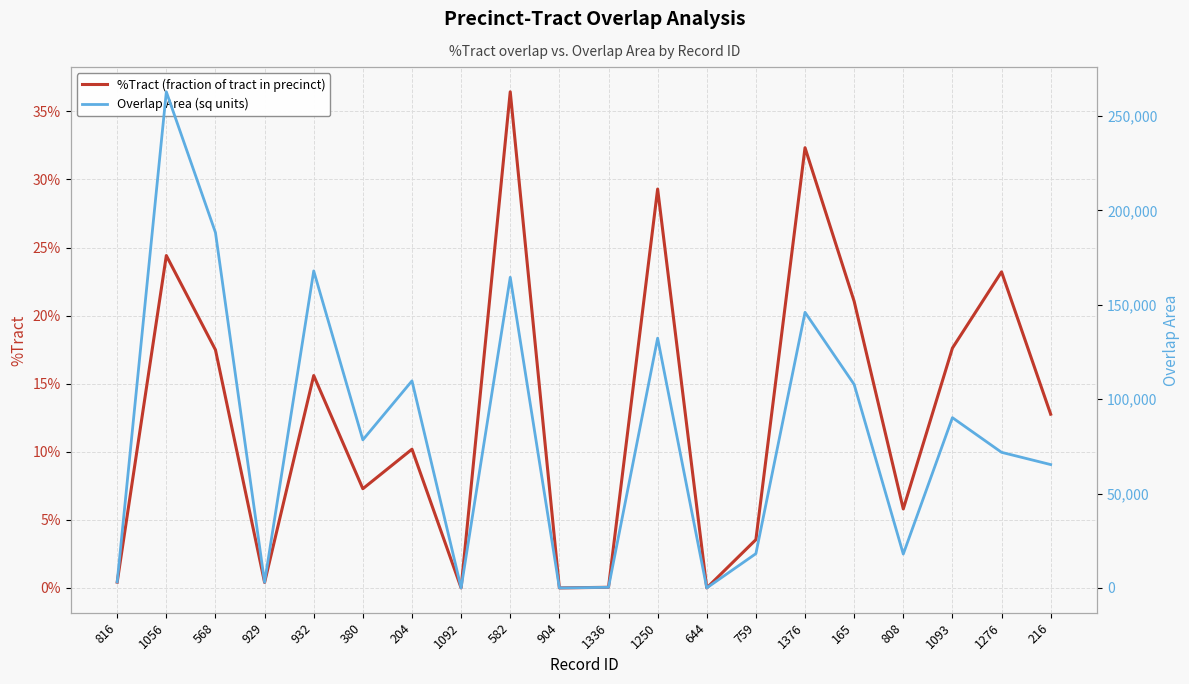

In %Tract (fraction of tract in precinct), how many points are higher than both neighbors (excluding endpoints)?

7